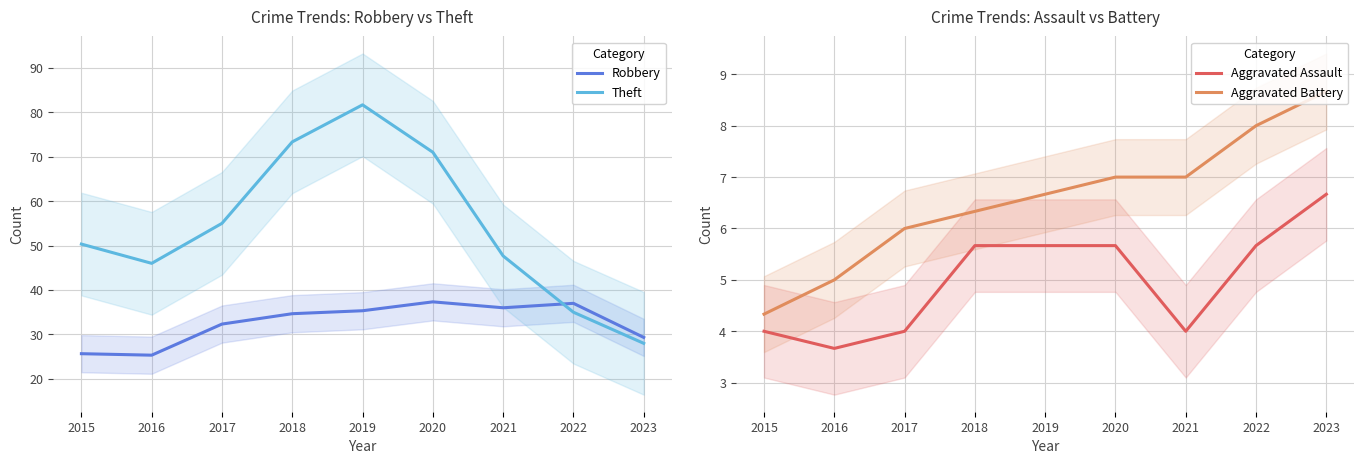

Count the number of categories in the chart.

9